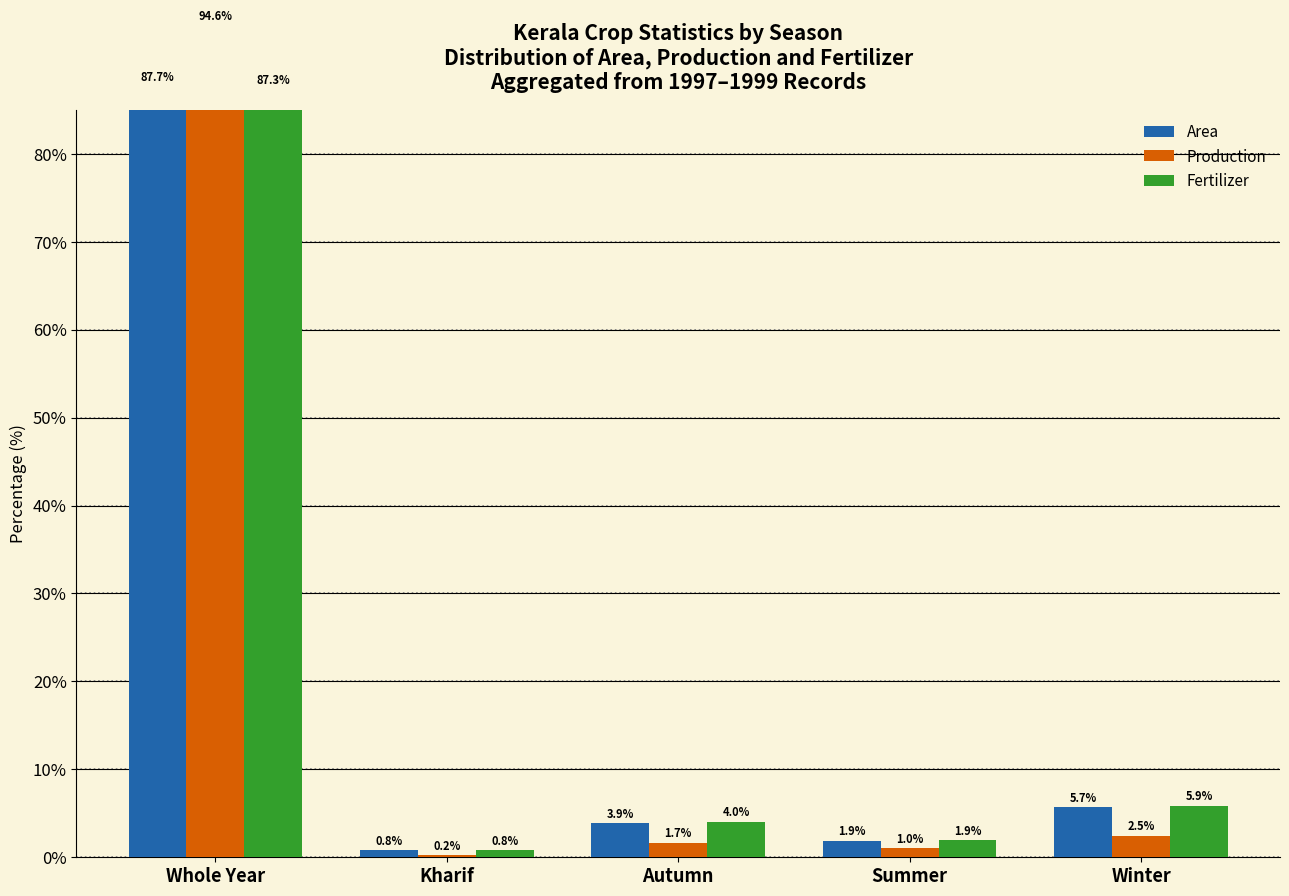

Which series changed the most between Kharif and Summer?

Fertilizer